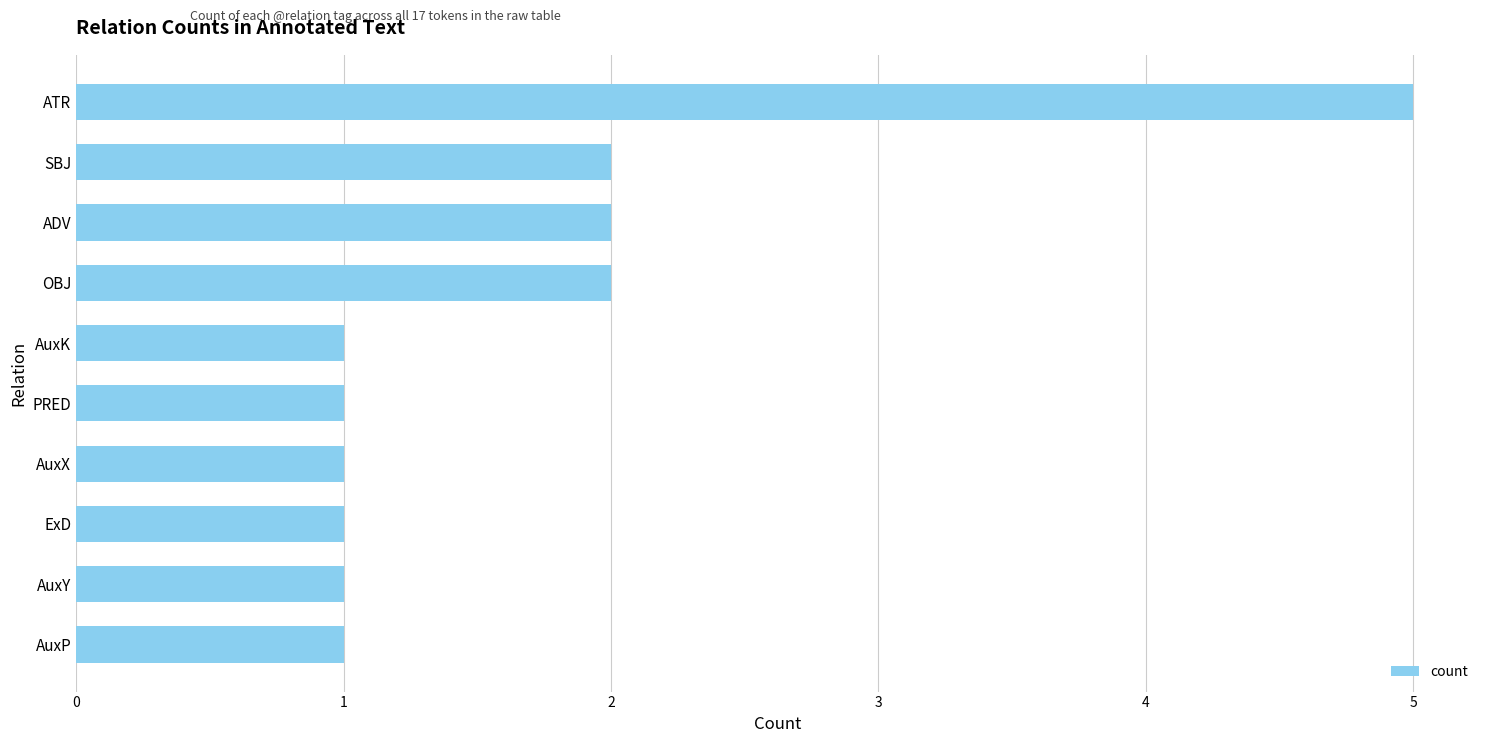

Reading bottom to top, what are all the values shown in this chart?

AuxP=1	AuxY=1	ExD=1	AuxX=1	PRED=1	AuxK=1	OBJ=2	ADV=2	SBJ=2	ATR=5